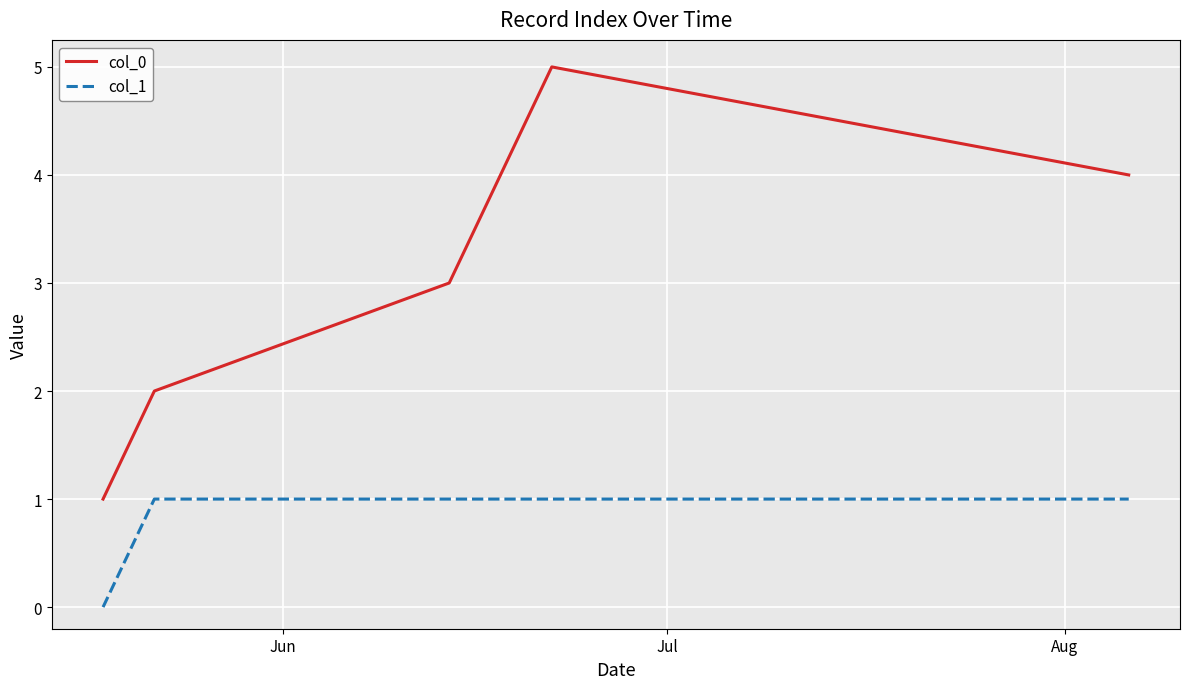

Which series has the largest total across all categories?

col_0